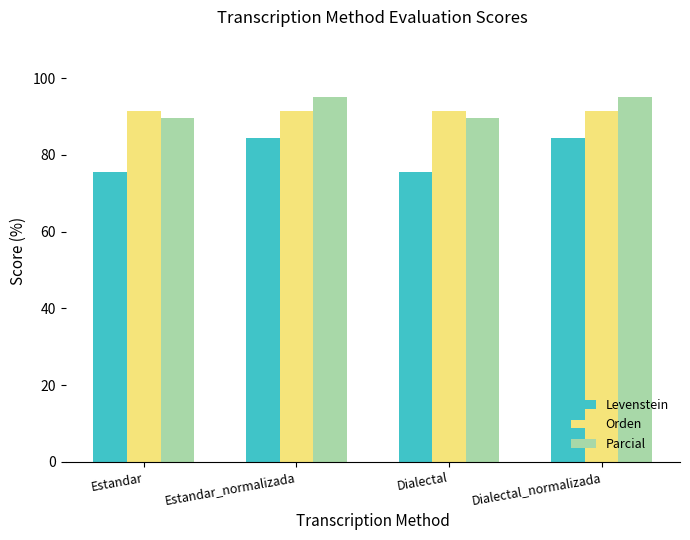

Which series has the largest range (max minus min)?

Levenstein